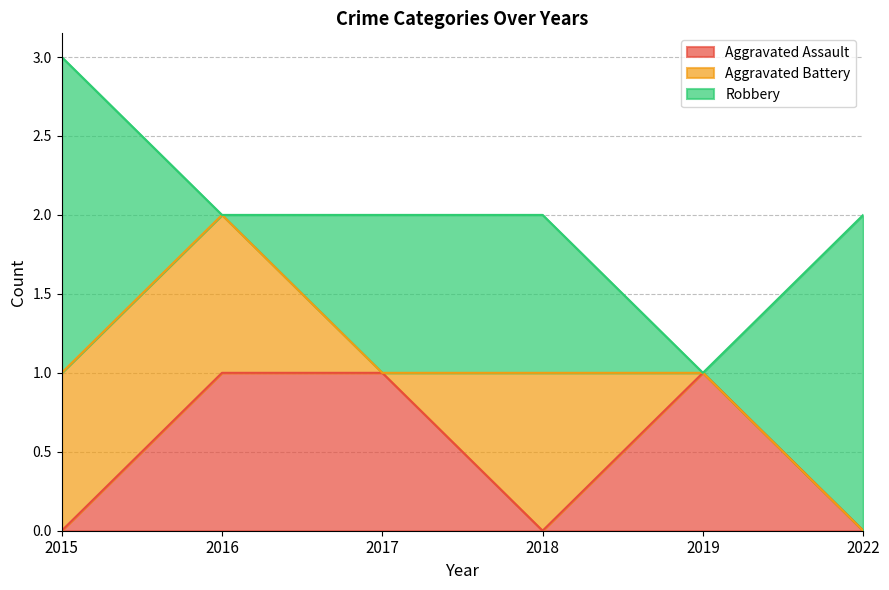

What are all the series names shown in the legend?

Aggravated Assault, Aggravated Battery, Robbery